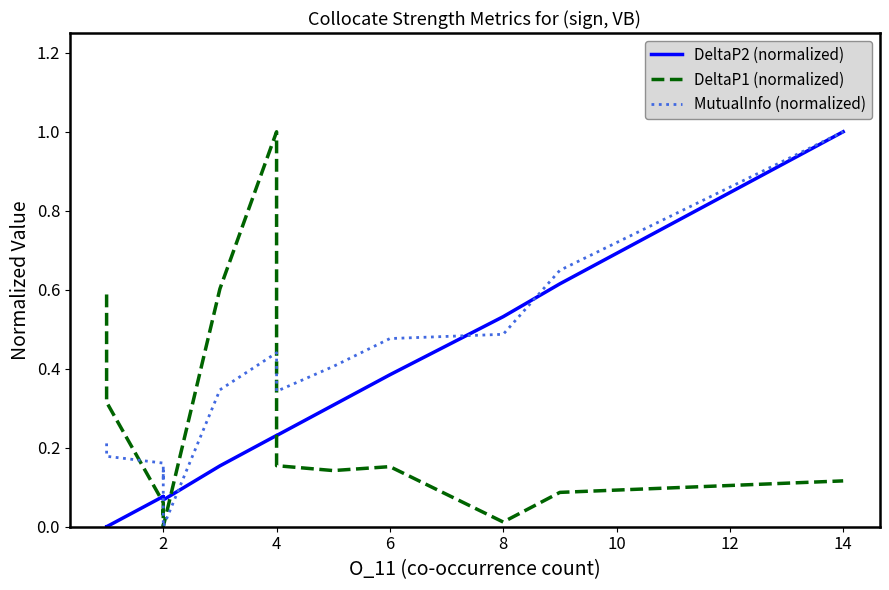

What is the label of the 4th point from the right?

6